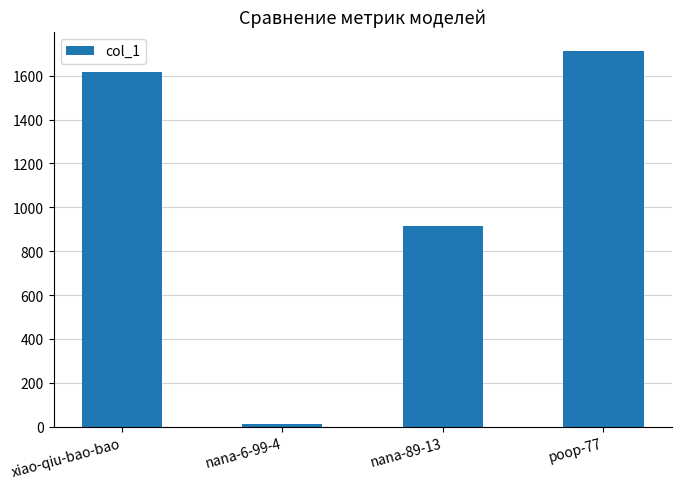

What is the ratio of the value at xiao-qiu-bao-bao to the value at nana-6-99-4?

134.8